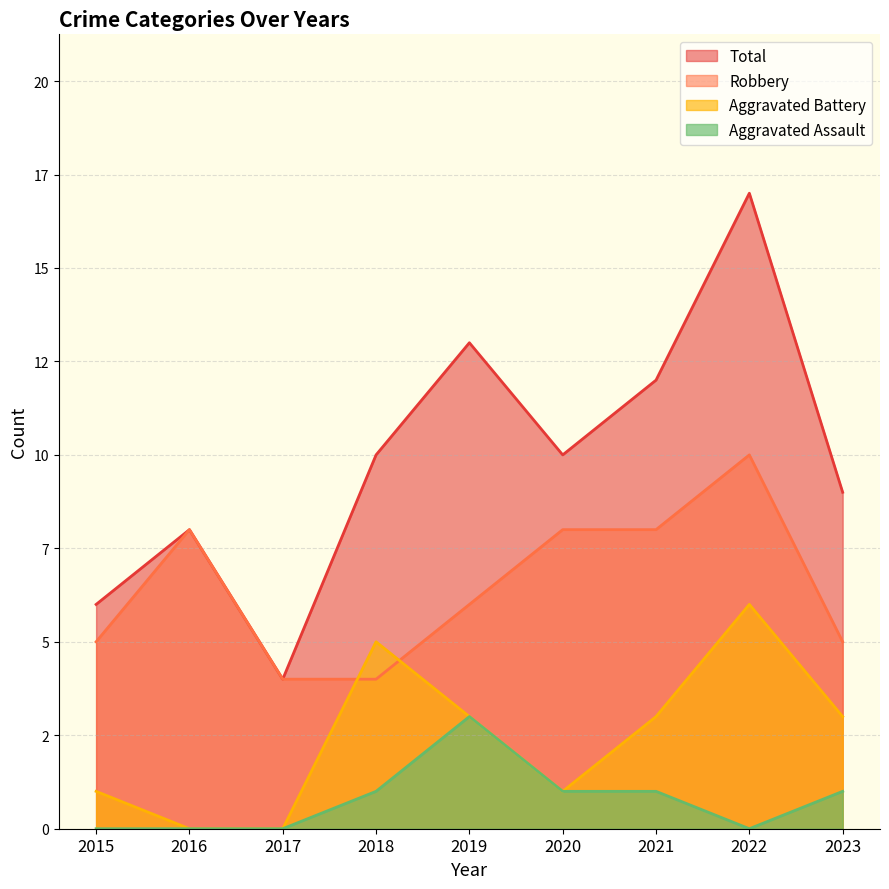

Does the chart have visible grid lines?

Yes